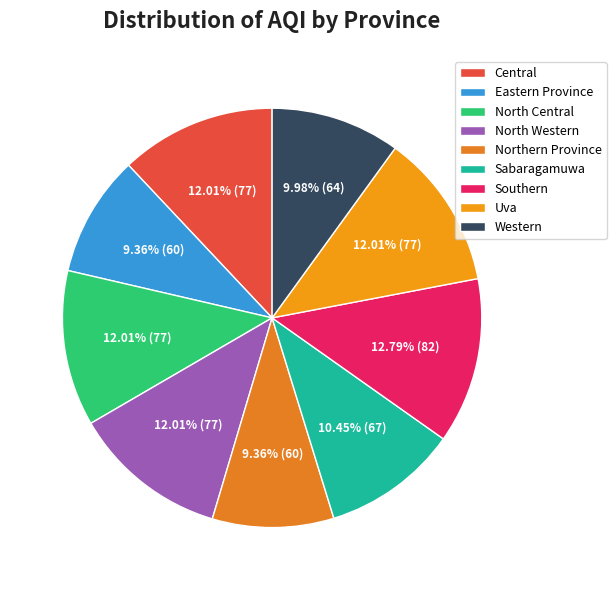

Count the number of slices in the pie.

9